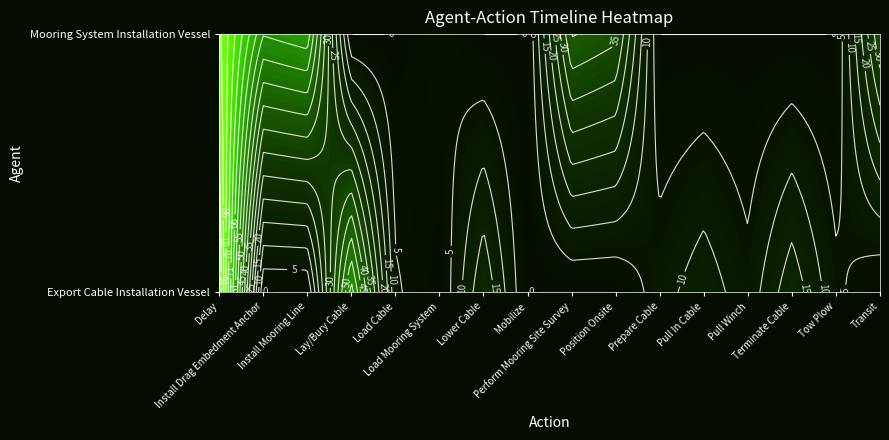

Which series has the largest total across all categories?

Export Cable Installation Vessel